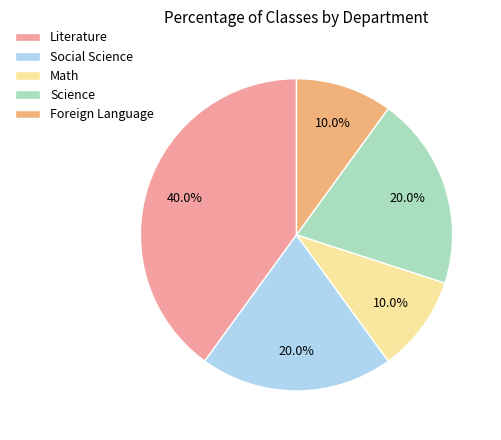

How many slices are in this pie chart?

5